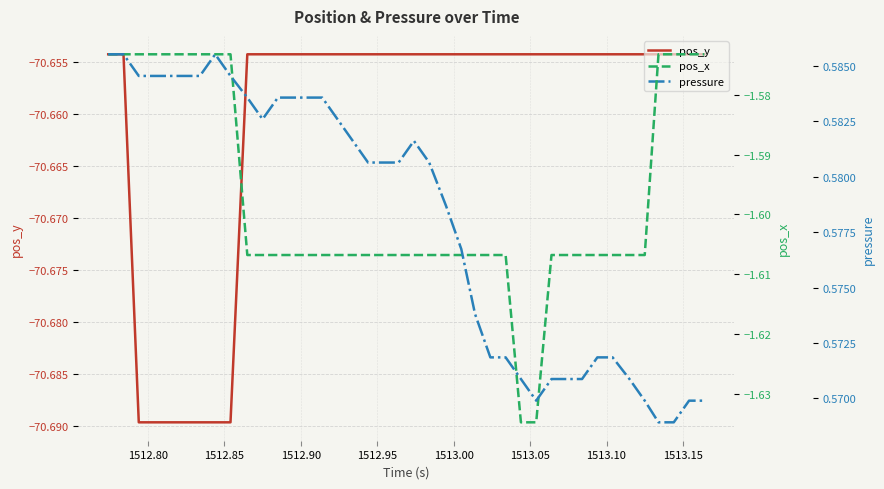

At which category does the chart reach its minimum across all series?

1512.85